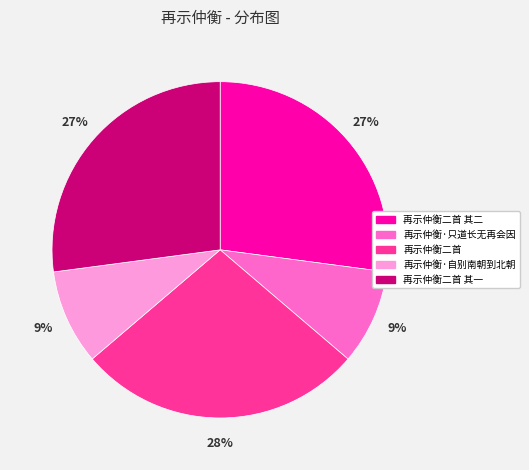

Which has a higher value, 再示仲衡二首 or 再示仲衡·自别南朝到北朝?

再示仲衡二首